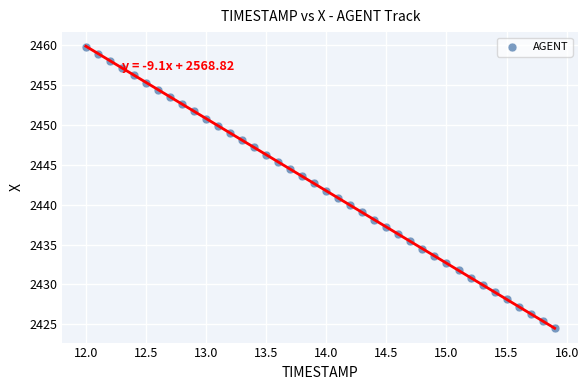

What is the range of Y values (max minus min)?

35.4